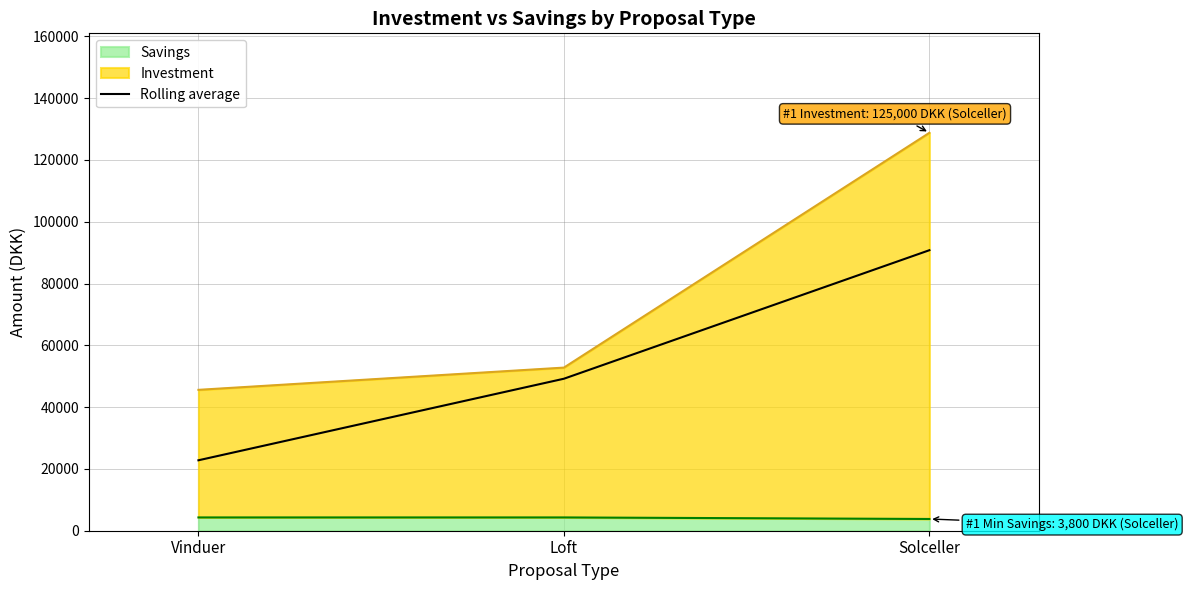

List the labels in order of value, largest first.

Solceller, Loft, Vinduer